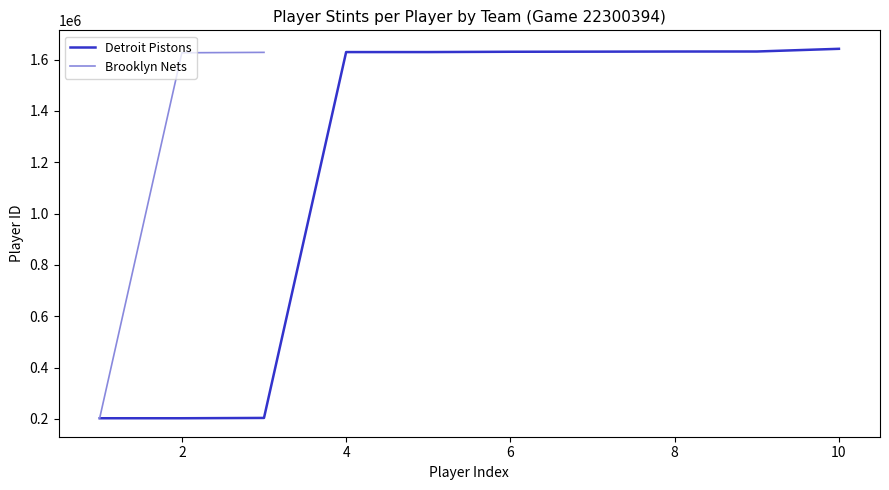

What is the maximum value for Detroit Pistons?

1641709